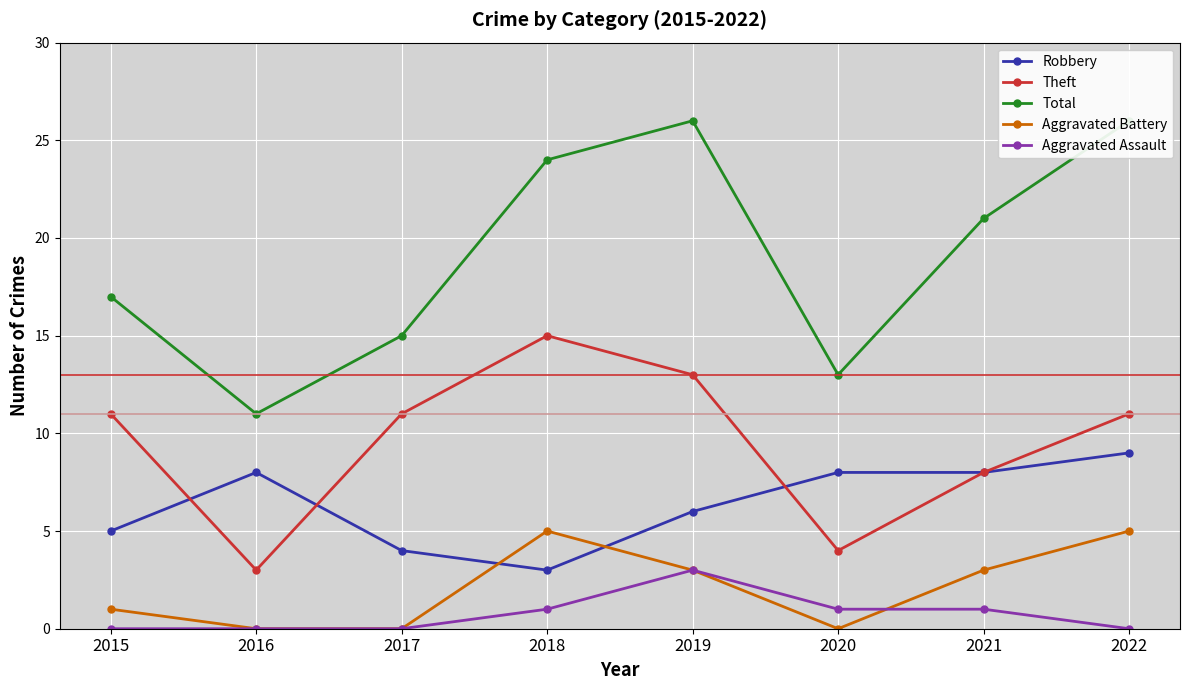

Which has a higher value, 2020 or 2017?

2020